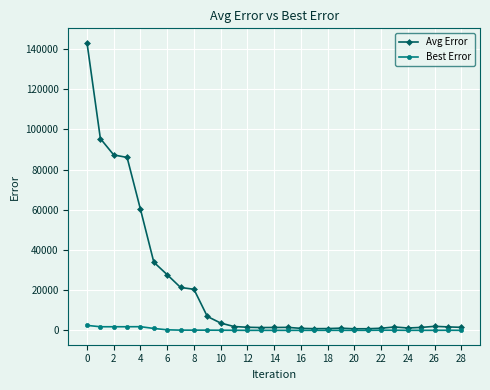

True or false: Best Error has more than 0 points higher than both neighbors.

True